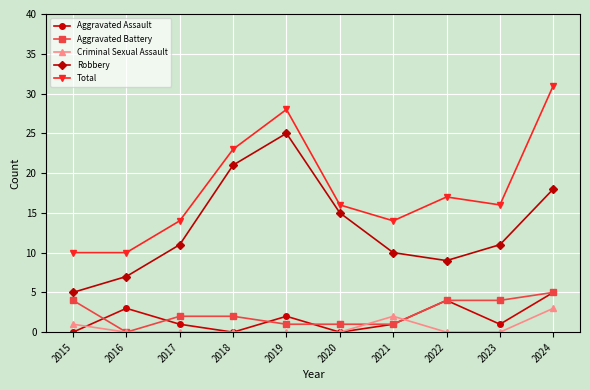

What is the average value of the Aggravated Assault series?

2